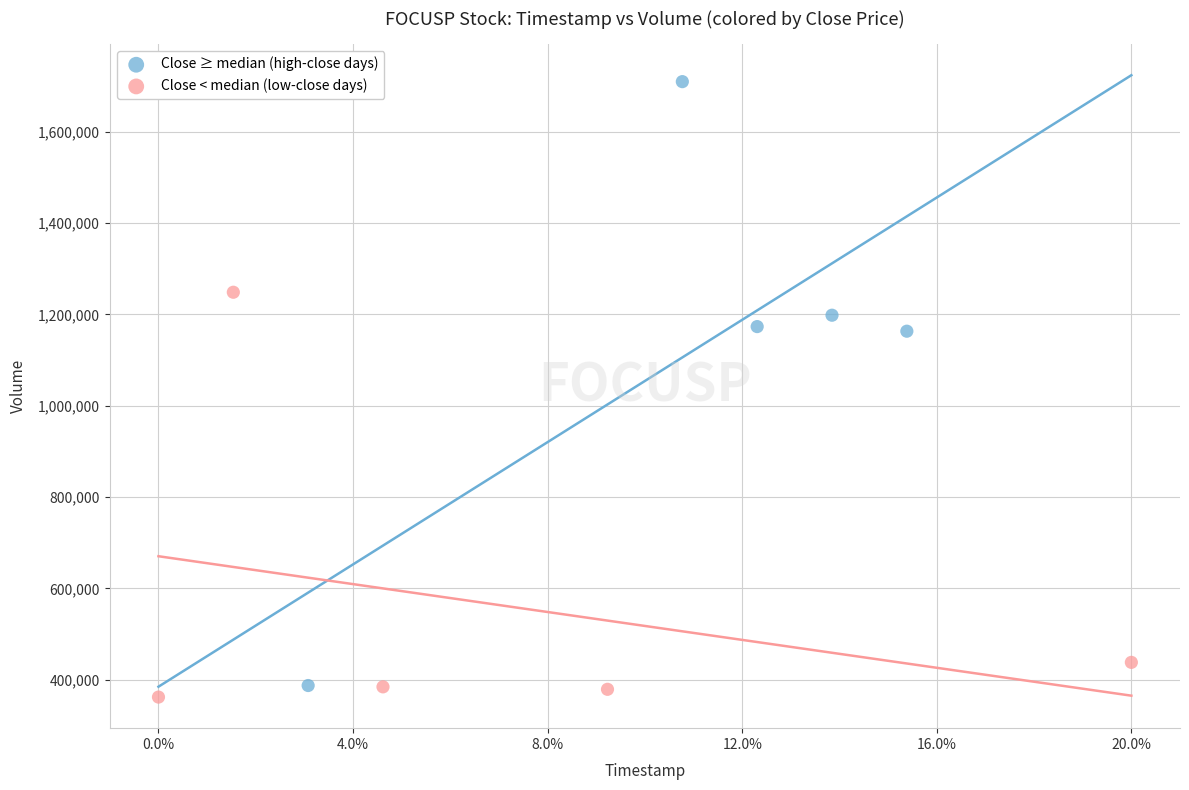

What are all the series names shown in the legend?

Close ≥ median (high-close days), Close < median (low-close days)